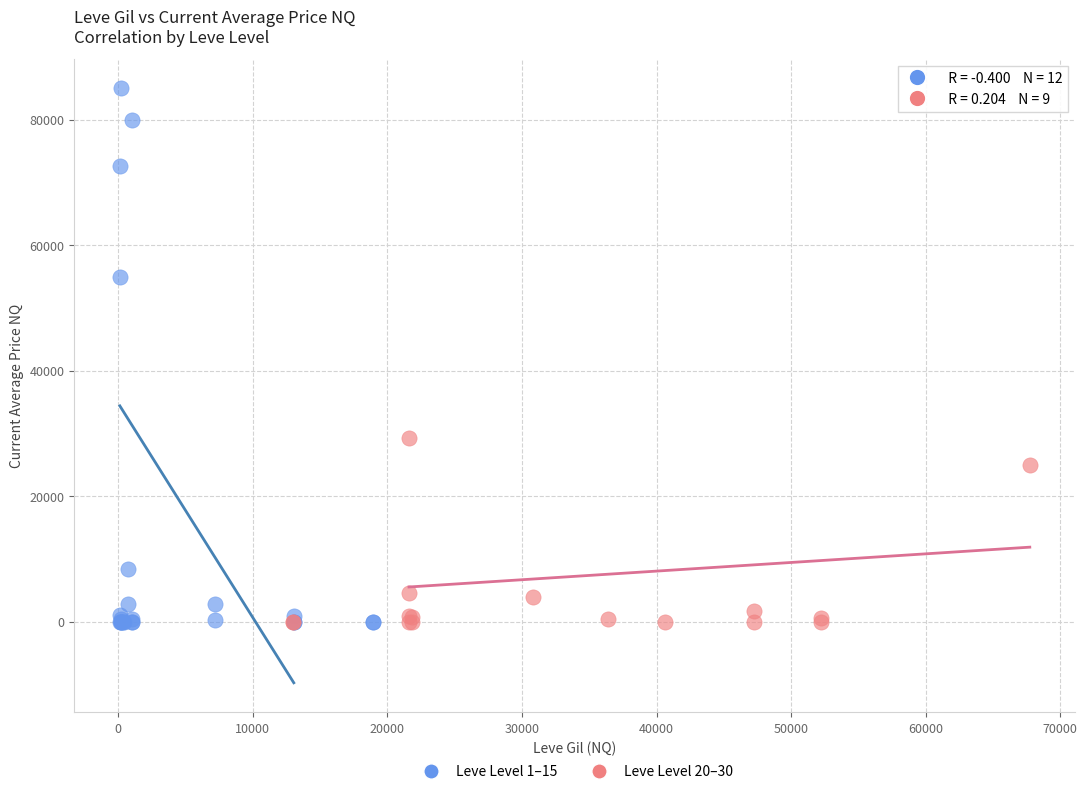

Which series has the widest spread of Y values?

Leve Level 1–15